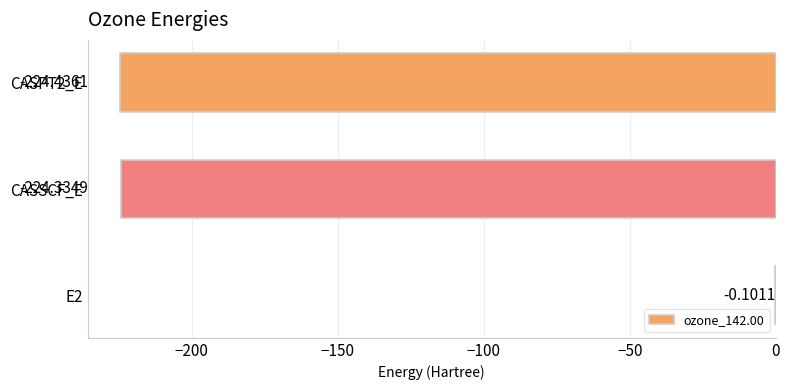

How many data points does each series have?

3